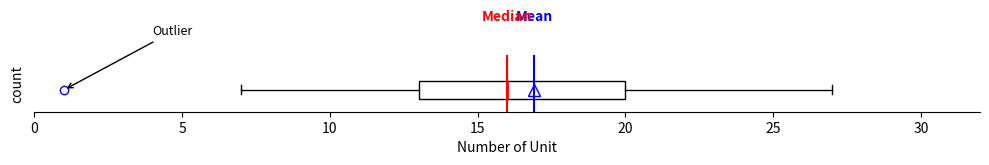

Where does the left whisker of the box end on the x-axis? The values are not printed on the chart, so give them approximately, as read against the axis.

7